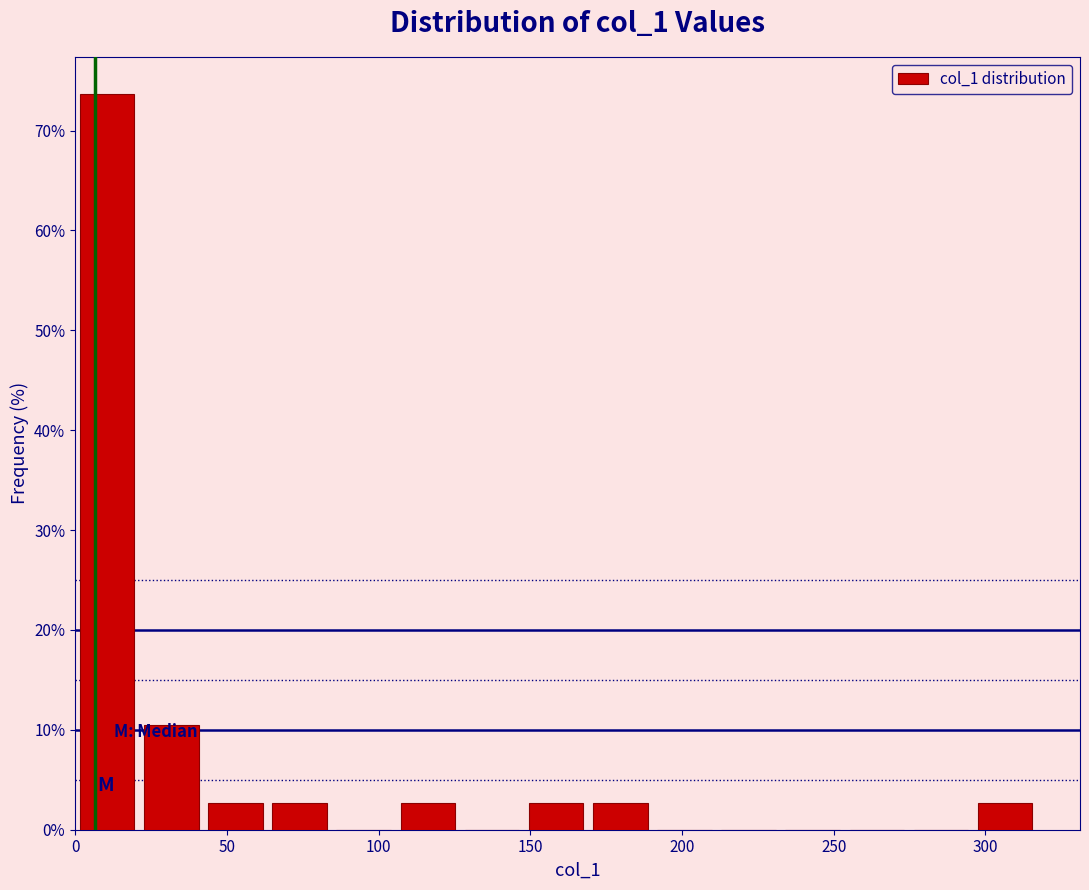

How tall is the bar that spans 40 to 65 on the x-axis? Neither the bar edges nor the heights are printed on the chart, so give them approximately, as read against the axes.

3